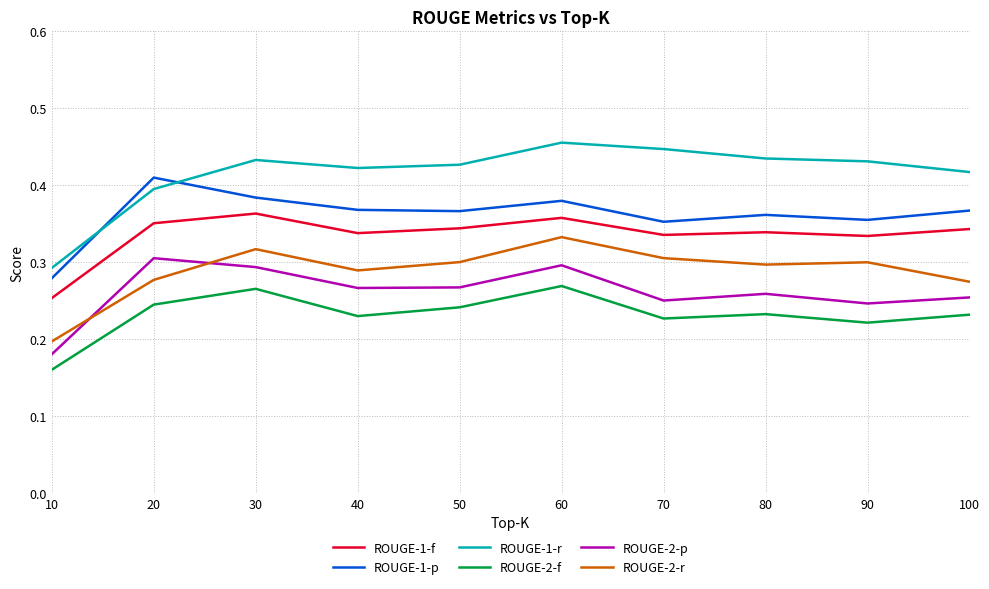

Which series has the largest range (max minus min)?

ROUGE-1-r